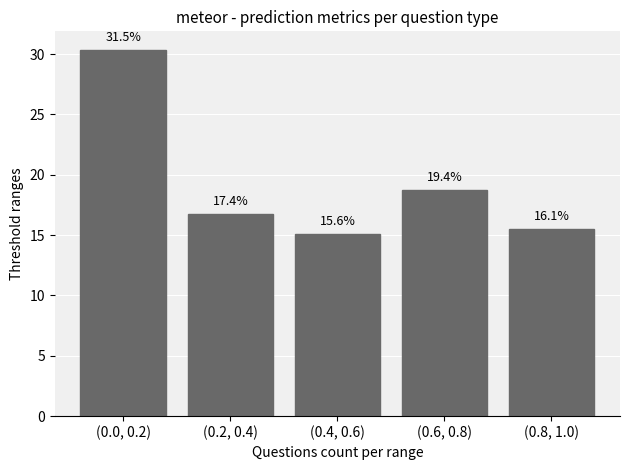

Reading right to left, extract all data points from this chart.

15.5	18.7	15.1	16.8	30.4